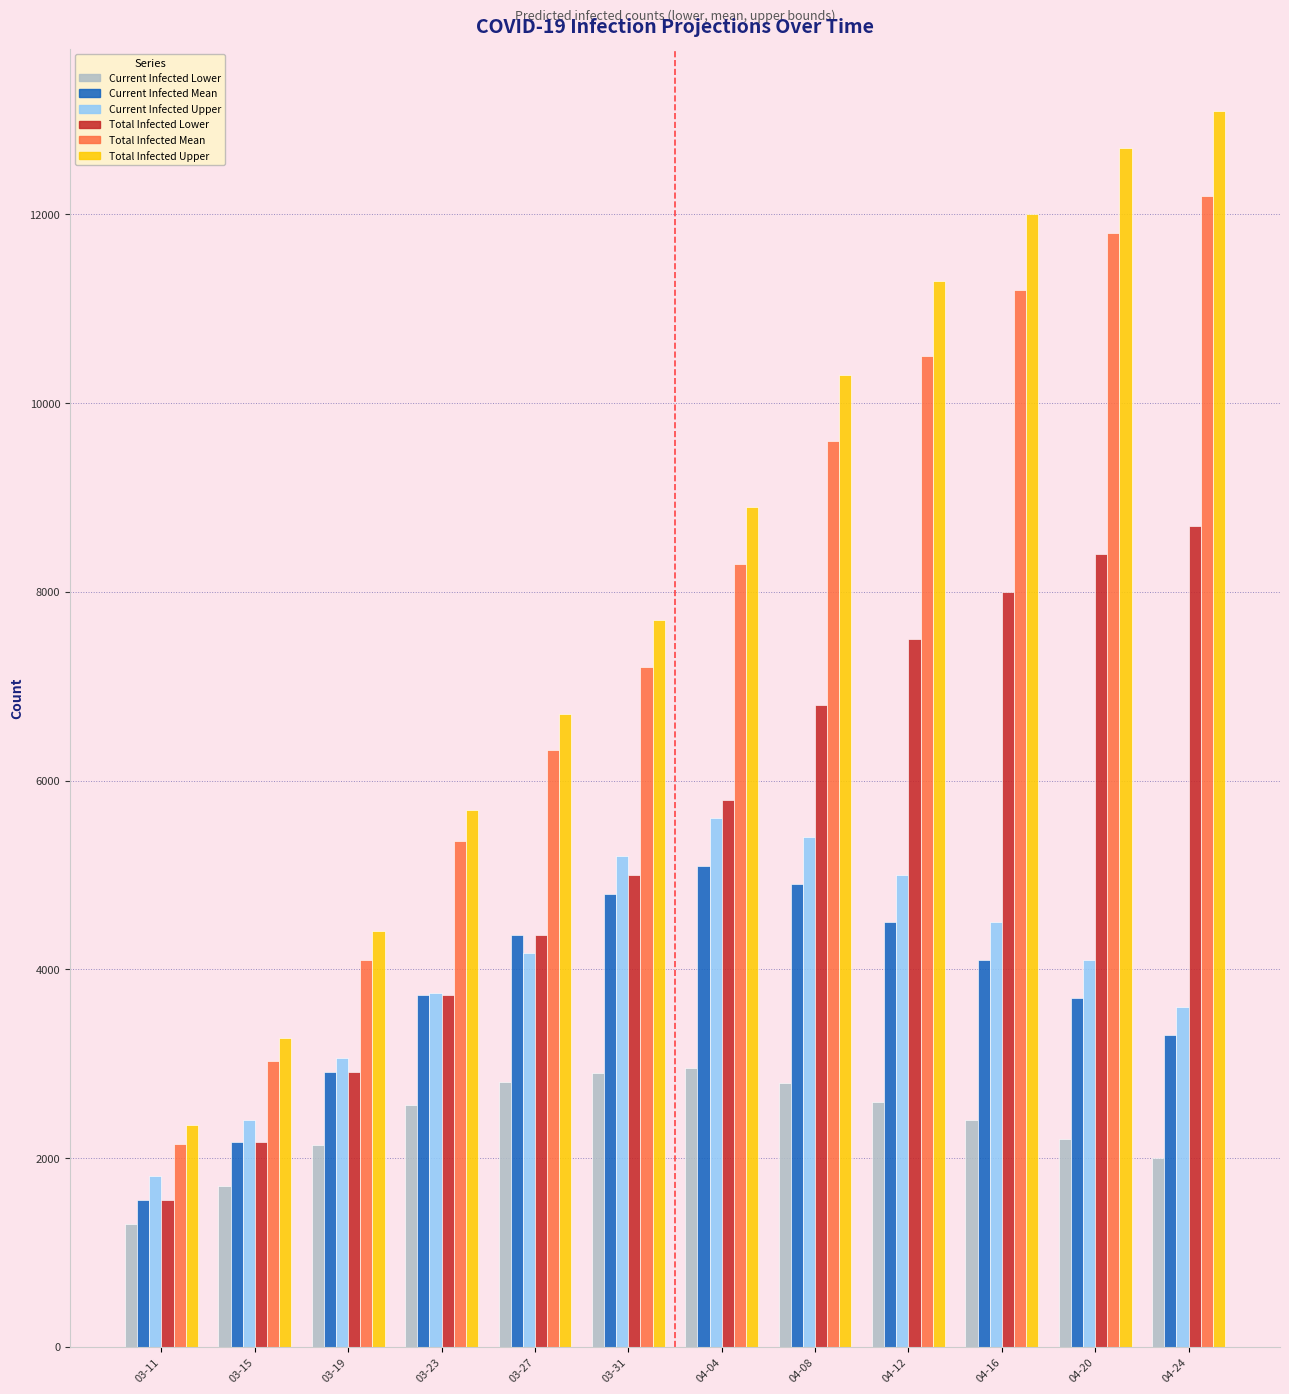

What is the maximum value shown in the chart?

13100